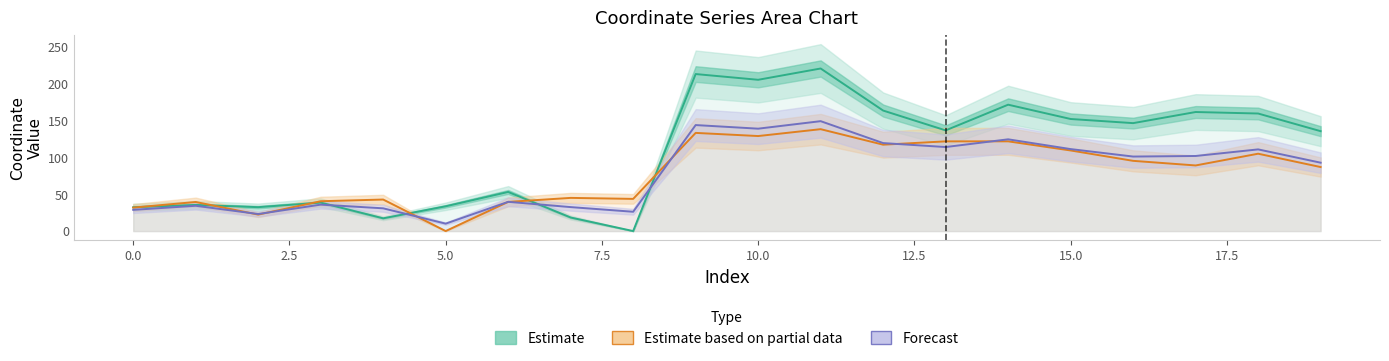

The Estimate series shows 53.8 at 0.0. True or false?

False